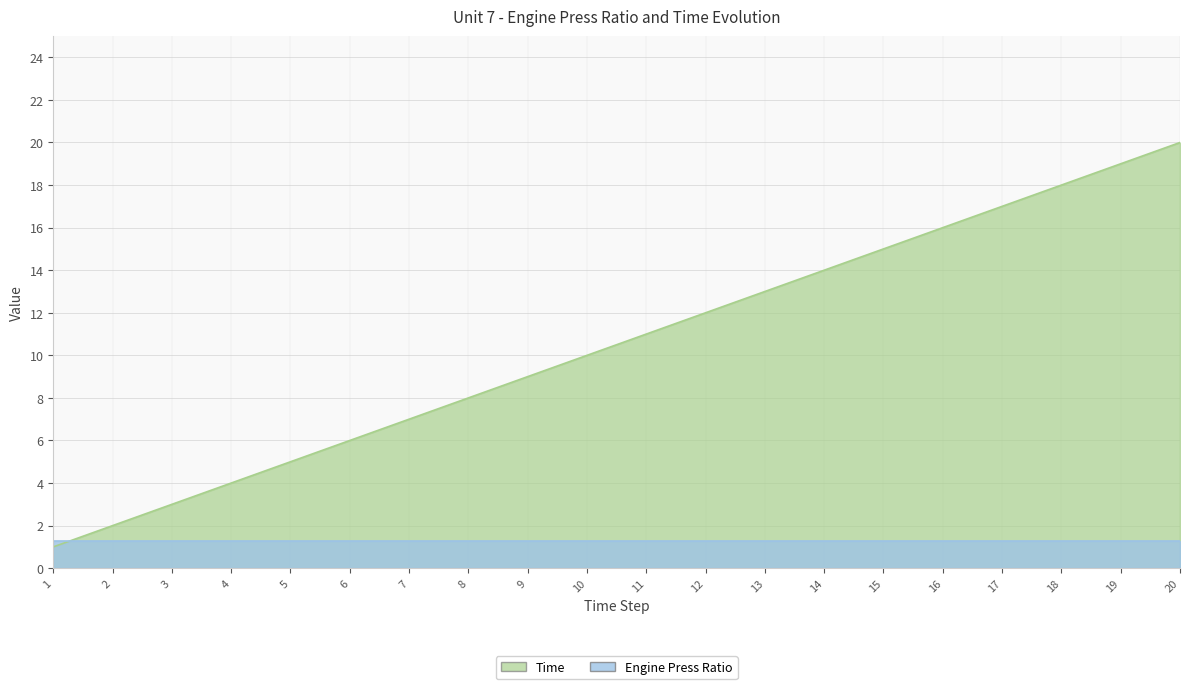

Which has a higher value, 4 or 13?

13